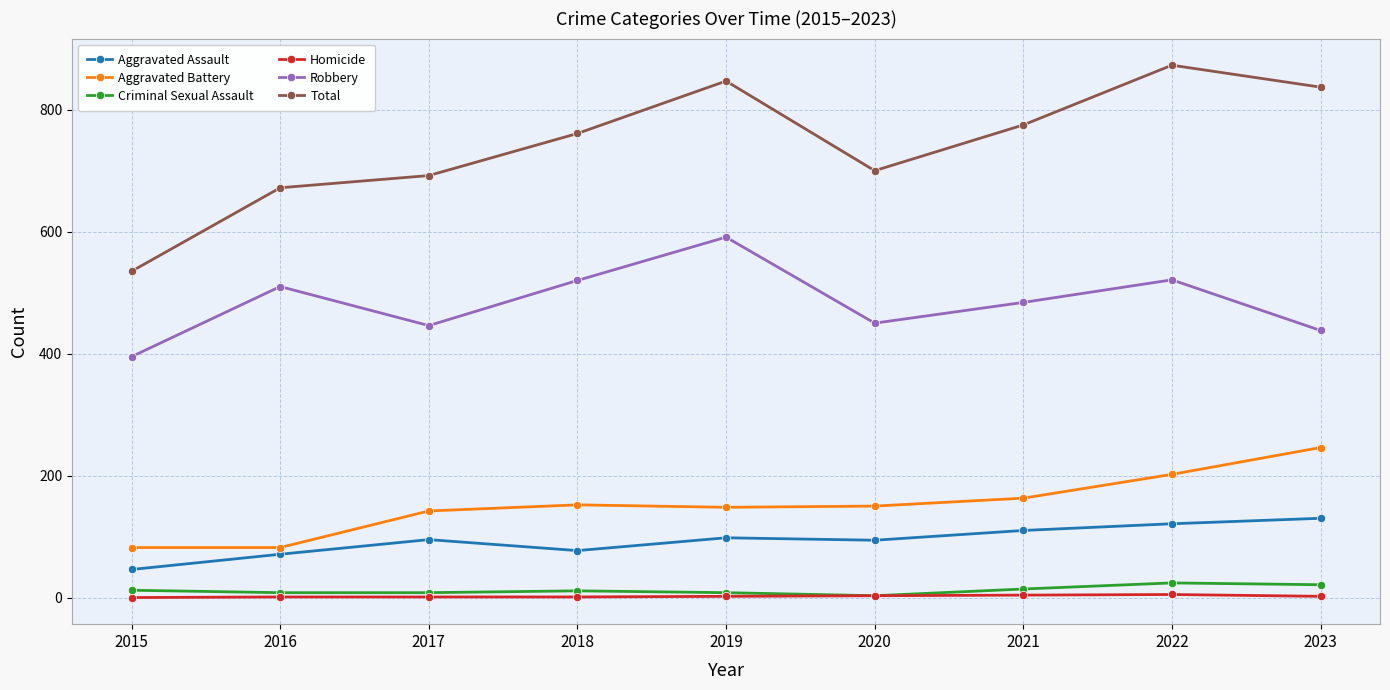

How many data points does each series have?

9